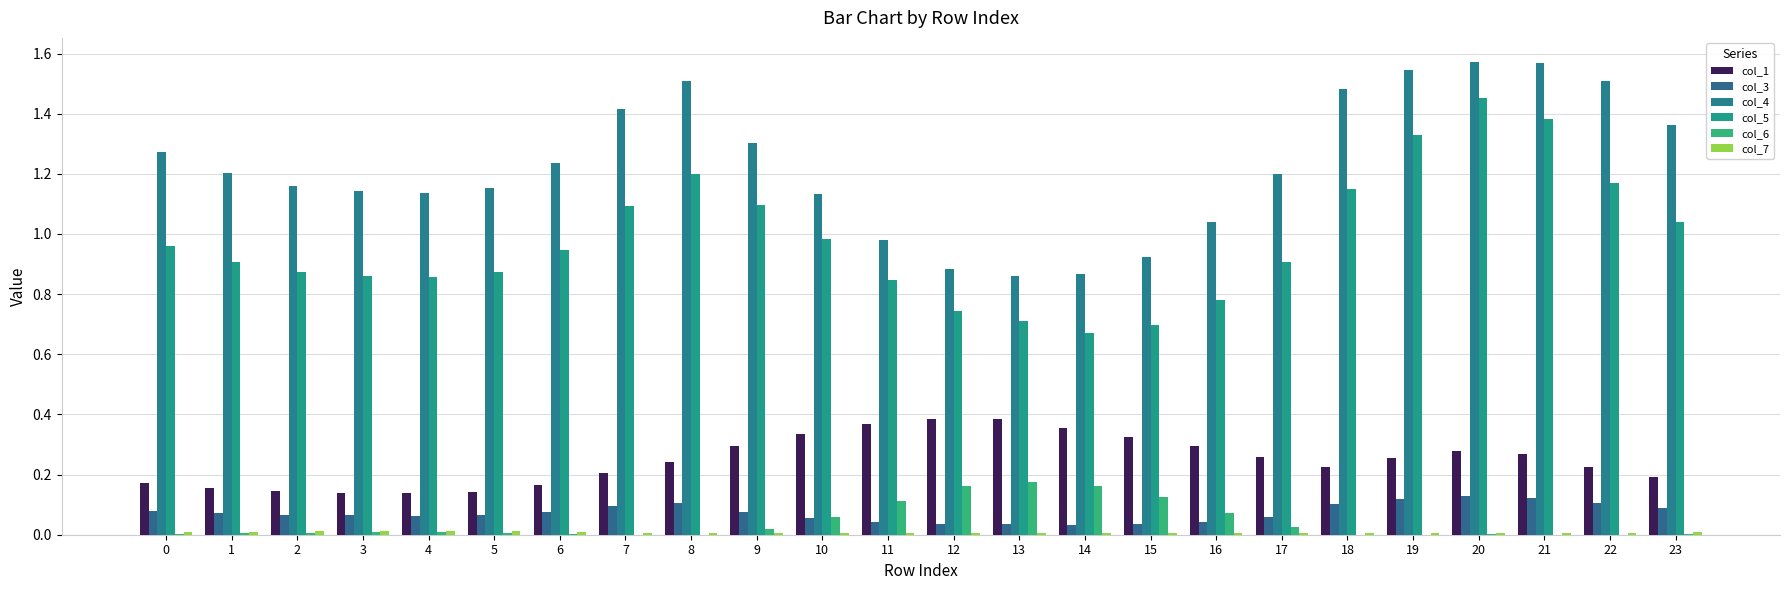

What is the spread (max minus min) of values at 19?

1.5